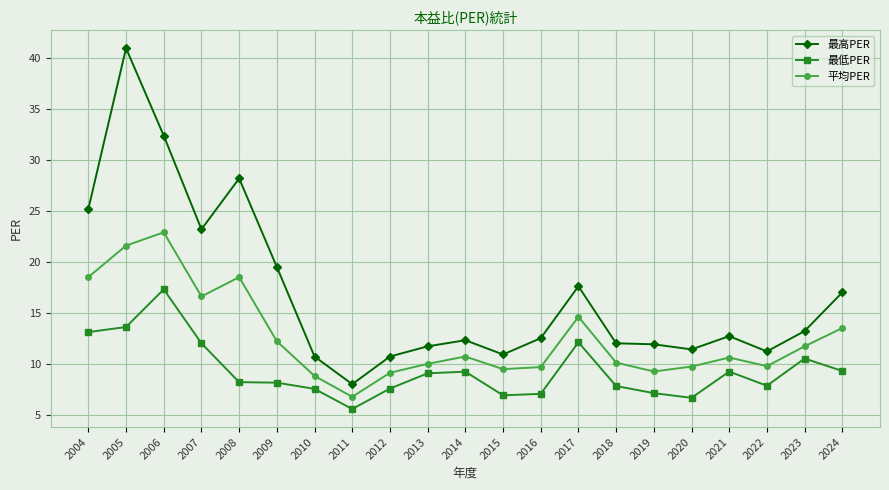

Count the number of data series in this chart.

3